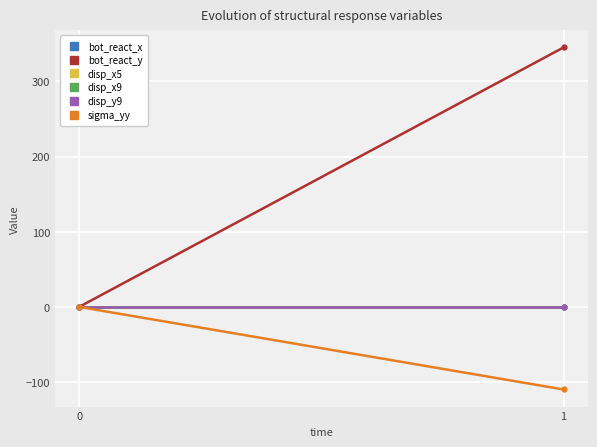

Which category has the highest value across all series?

1